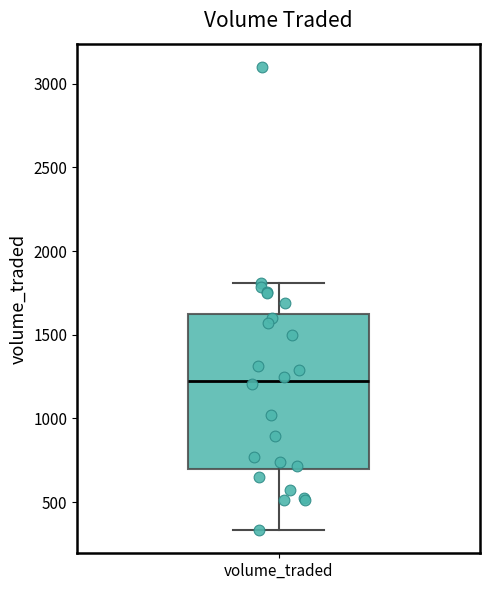

Transcribe this box plot: give where the median line is, the range the box spans, and where the two whiskers end, as read against the y-axis. The values are not printed on the chart, so give them approximately, as read against the axis.

median 1250, box 700 to 1600, whiskers 350 to 1800